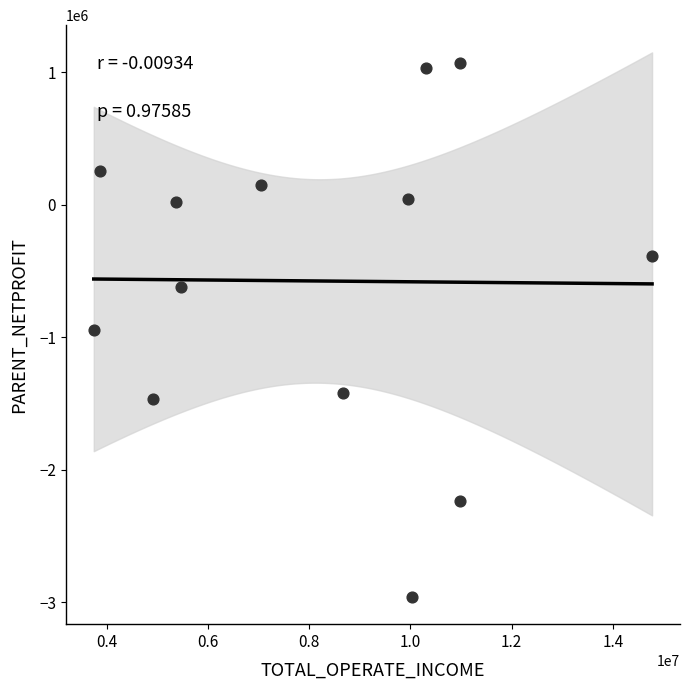

What is the range of X values (max minus min)?

11029215.1